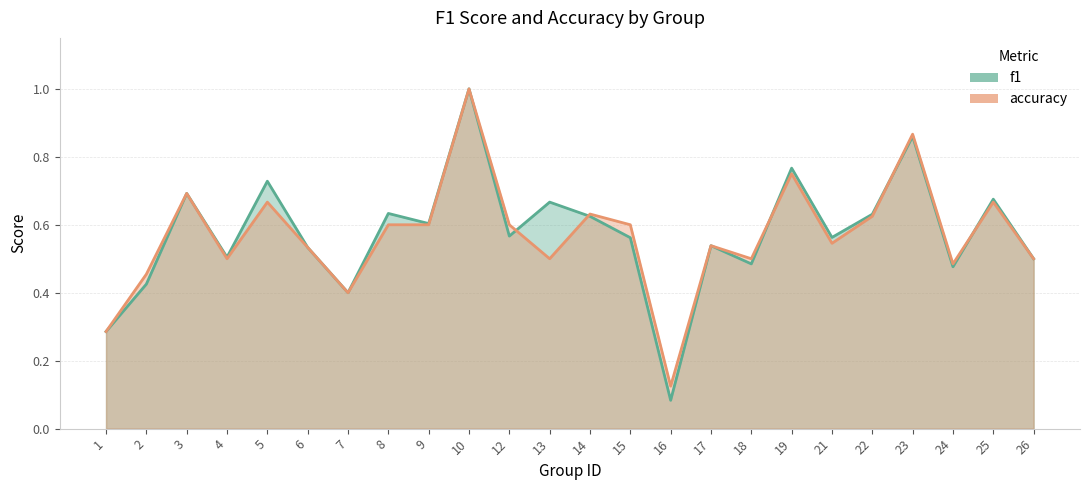

At which category does the chart reach its minimum across all series?

16